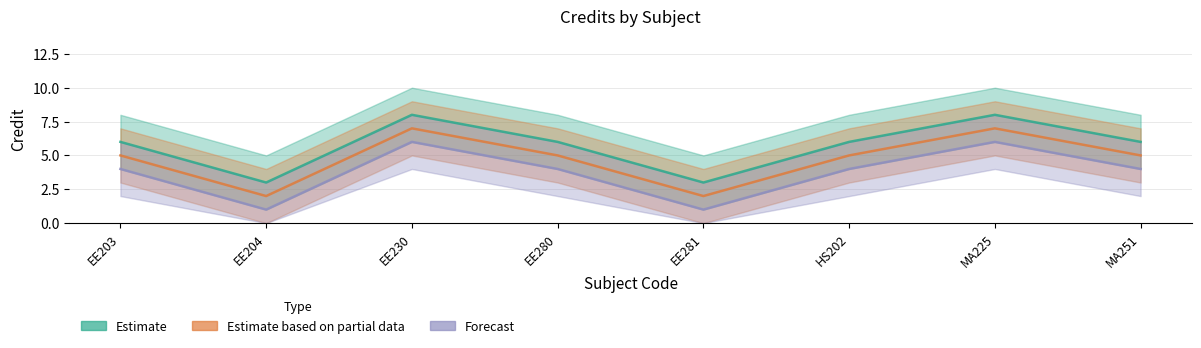

Which series has the largest range (max minus min)?

Estimate